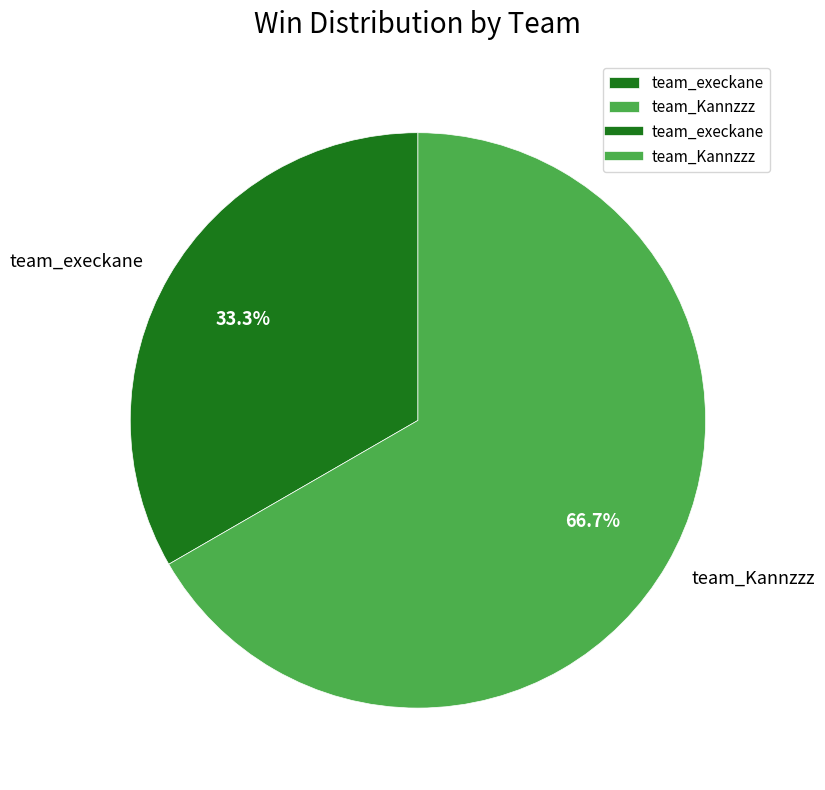

Rank the categories by value from highest to lowest.

team_Kannzzz, team_execkane